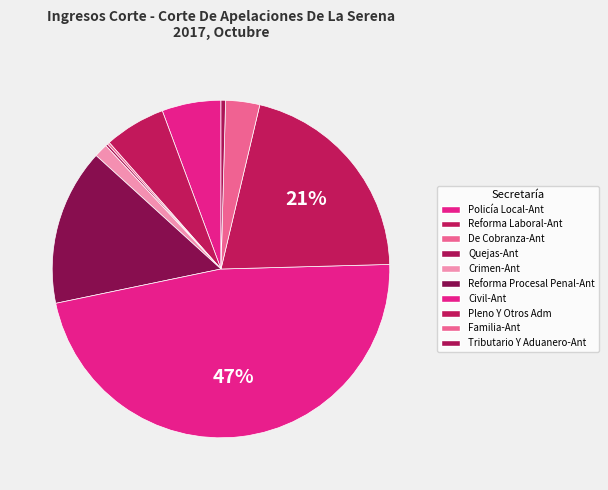

Which slice is the largest?

Civil-Ant